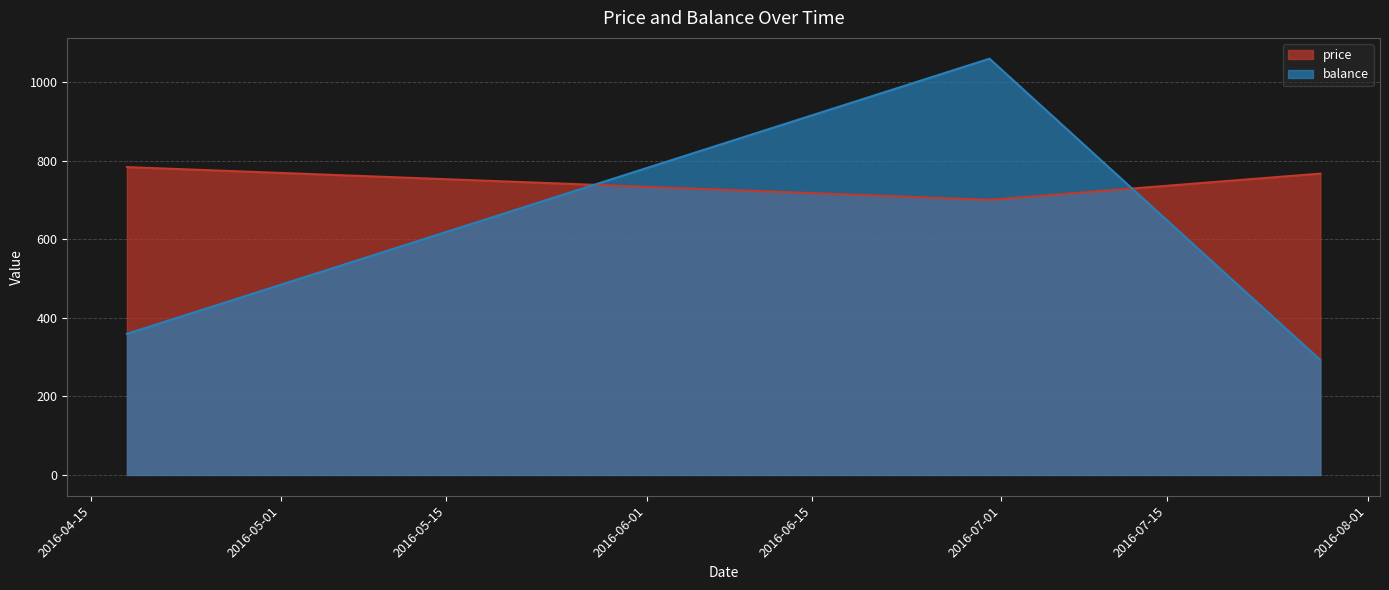

At which category is the sum across all series the highest?

2016-06-30